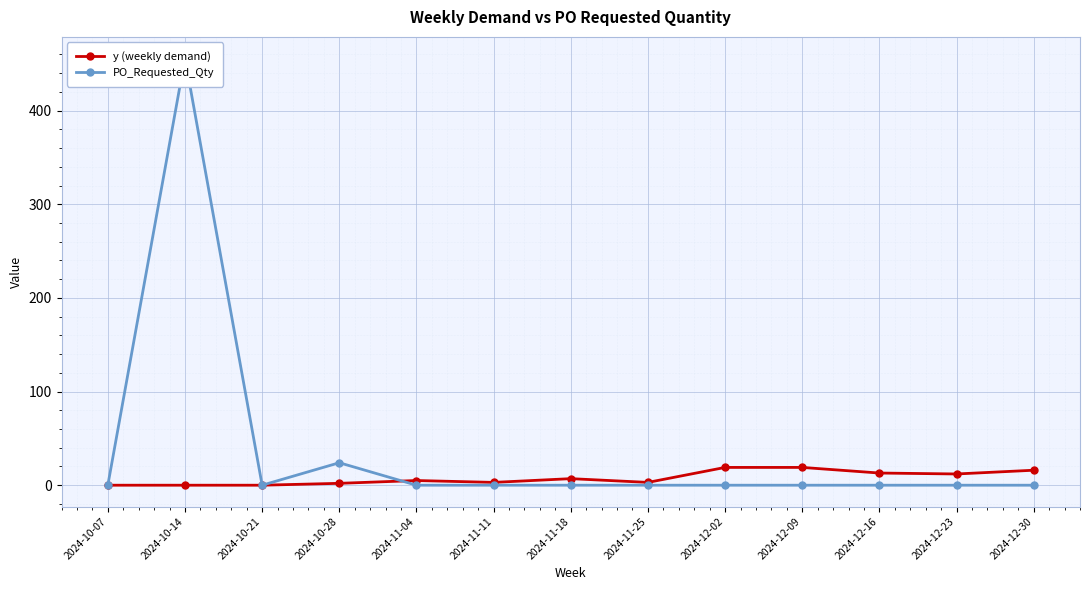

What is the average value of the PO_Requested_Qty series?

37